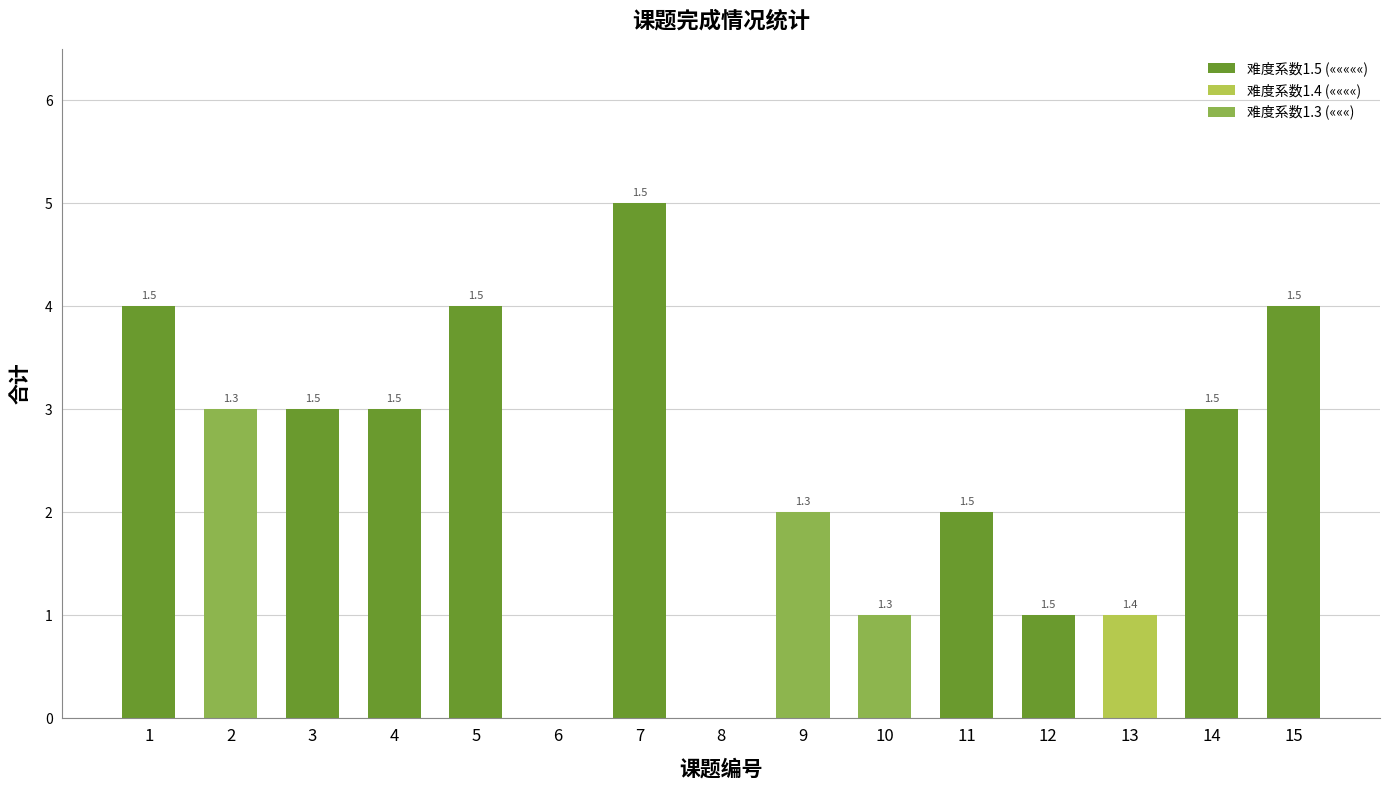

Does the chart contain any negative values?

No